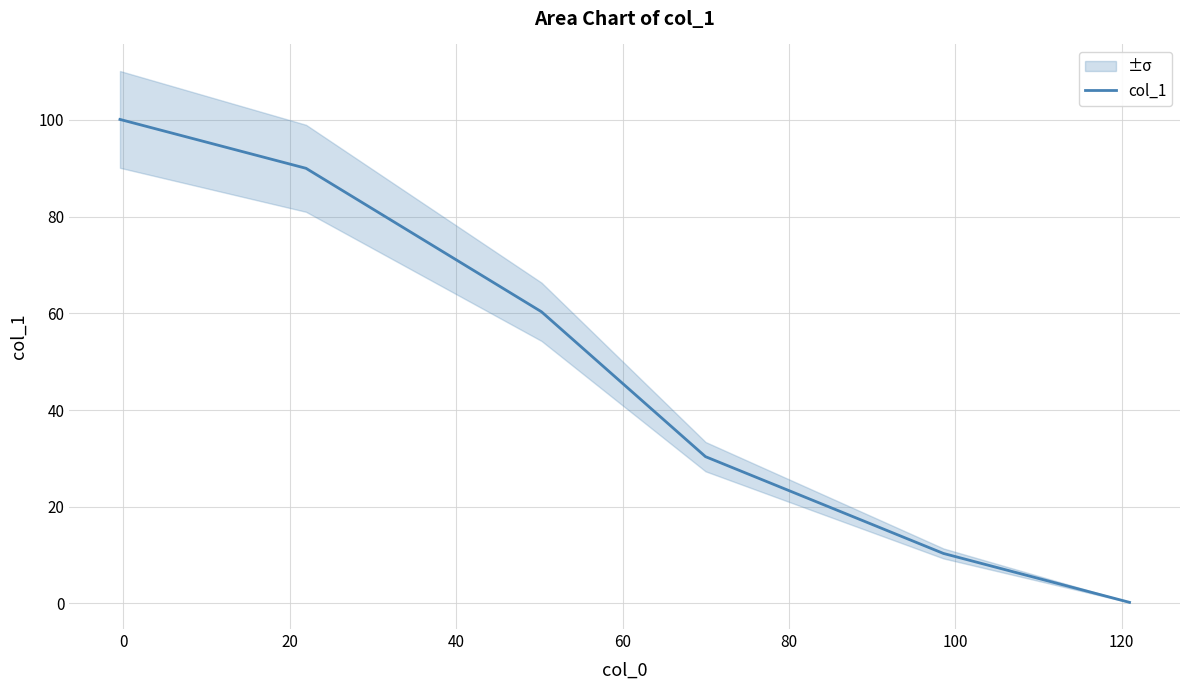

What is the average value?

48.6